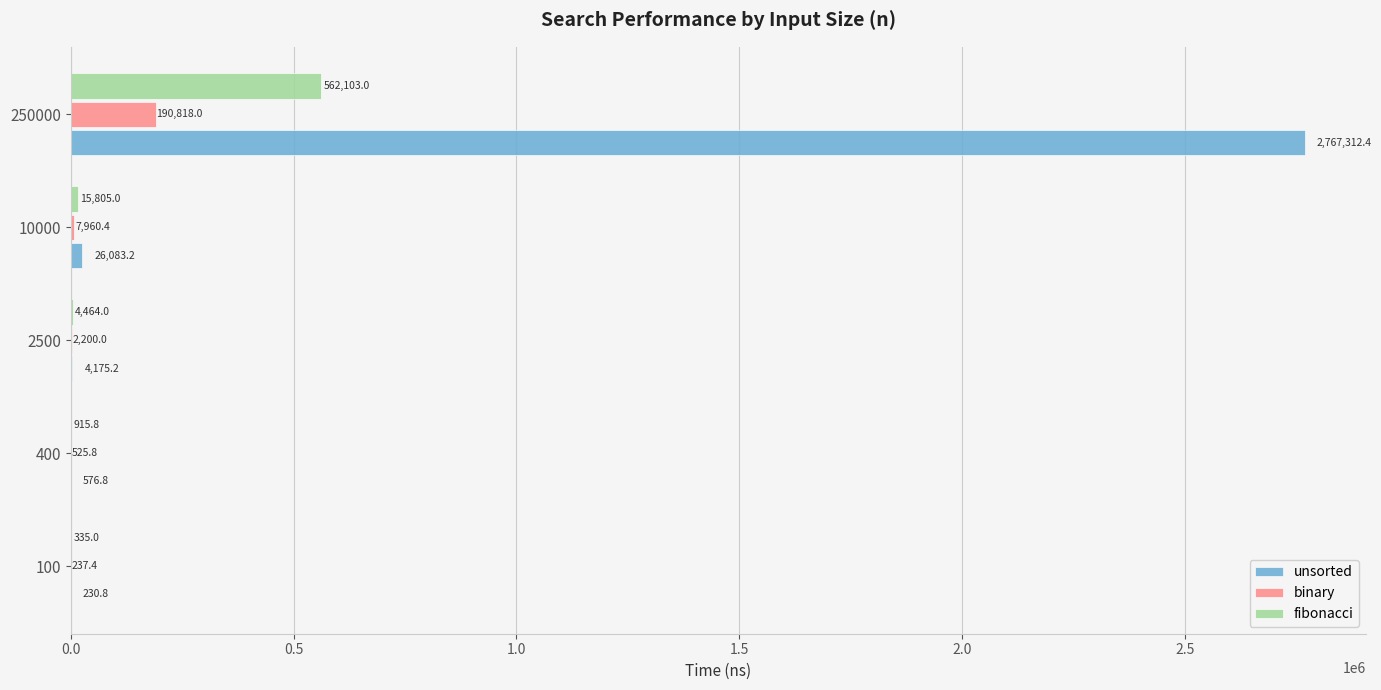

What is the maximum value for fibonacci?

562103.0